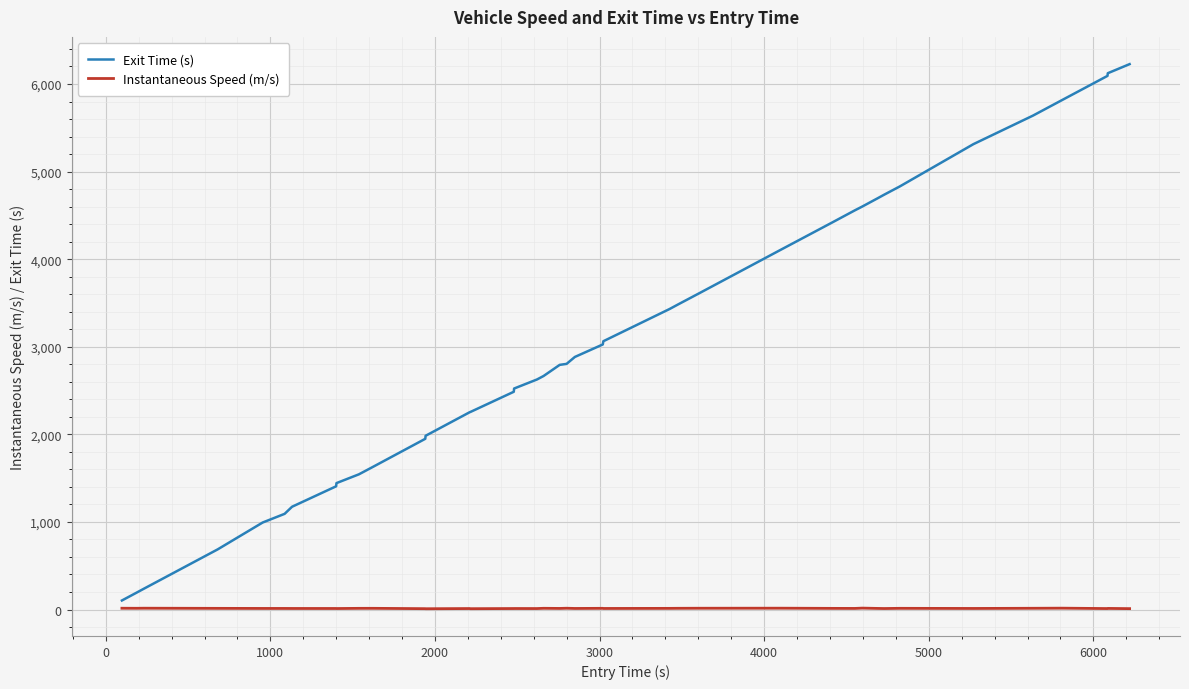

Which series has the largest total across all categories?

Exit Time (s)